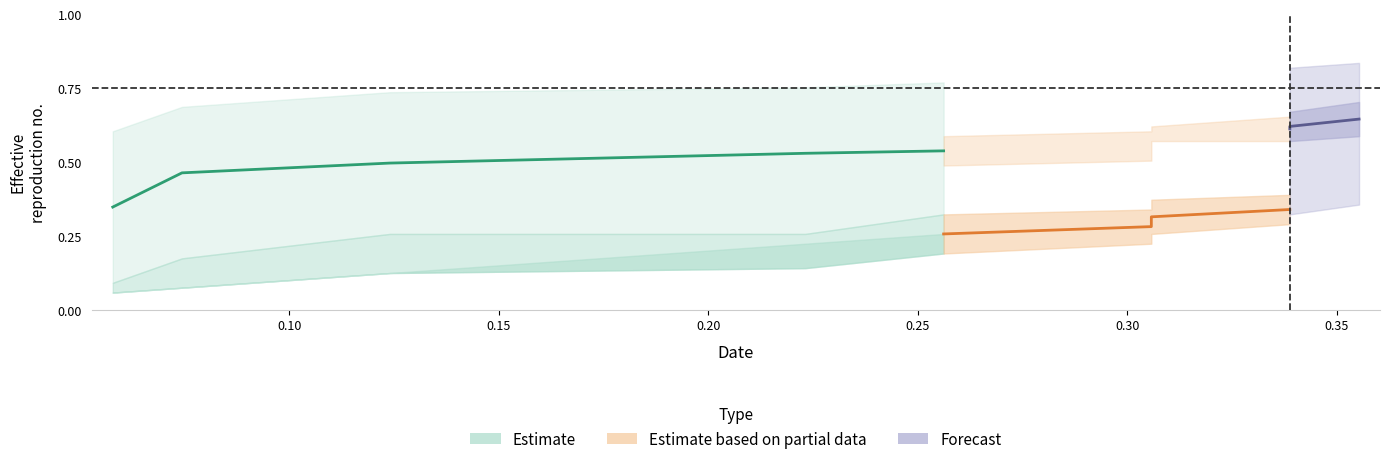

Reading left to right, transcribe all the data shown in this chart.

col_1: 0.1	0.1	0.1	0.1	0.2	0.2	0.3	0.3	0.3	0.4
col_2: 0.1	0.2	0.3	0.3	0.3	0.3	0.4	0.4	0.5	0.5
col_4: 0.3	0.4	0.4	0.5	0.5	0.5	0.6	0.6	0.6	0.6
col_5: 0.4	0.6	0.6	0.6	0.6	0.6	0.6	0.7	0.7	0.7
col_6: 0.1	0.1	0.1	0.2	0.3	0.3	0.3	0.3	0.3	0.4
col_7: 0.6	0.7	0.7	0.8	0.8	0.8	0.8	0.8	0.8	0.8